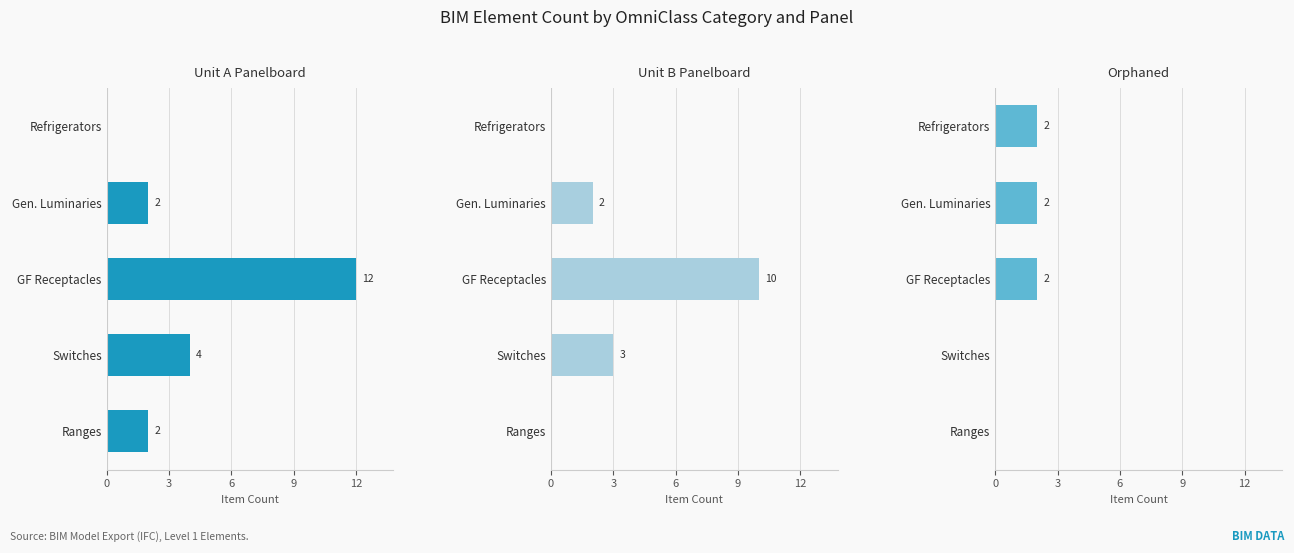

Reading left to right, what are all the values shown in this chart?

Unit A Panelboard: 0	2	12	4	2
Unit B Panelboard: 0	2	10	3	0
Orphaned: 2	2	2	0	0